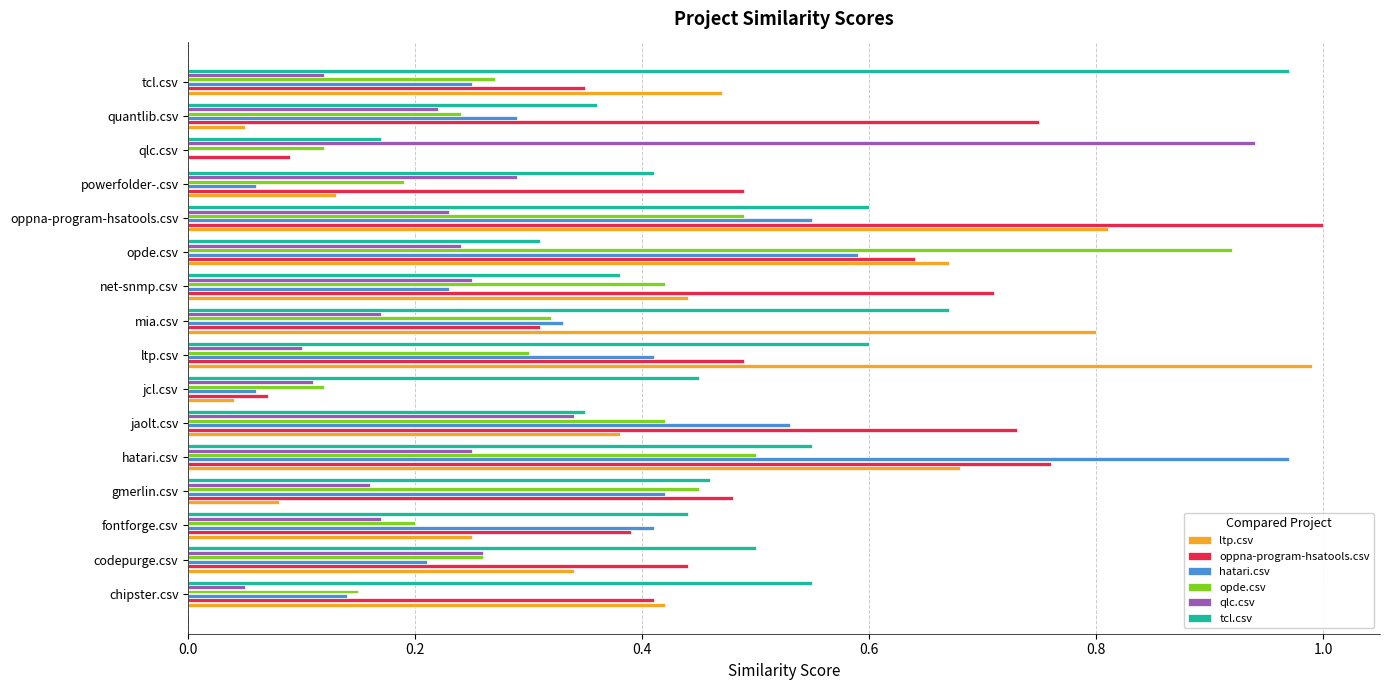

What is the sum of the tcl.csv values at mia.csv and net-snmp.csv?

1.1